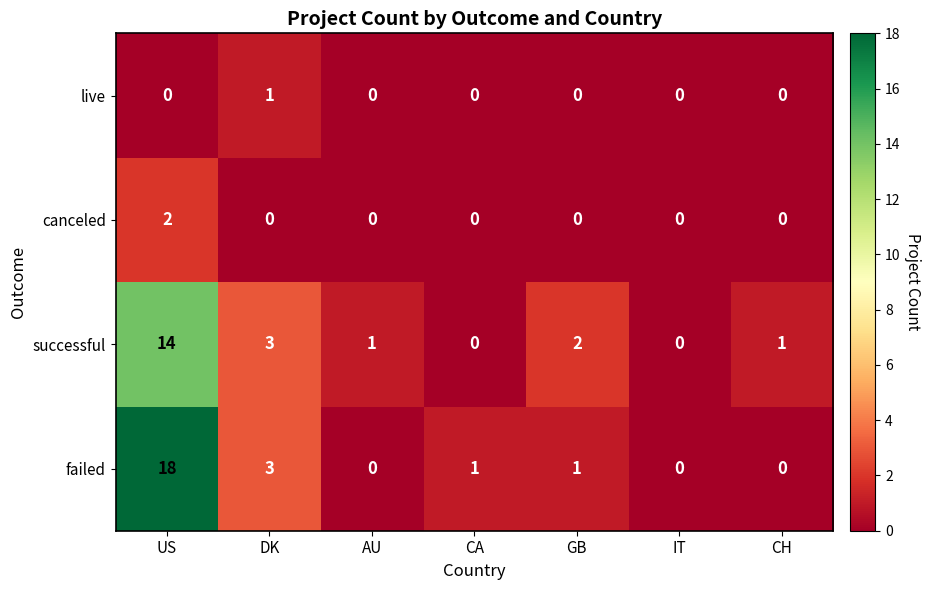

At which label does failed first exceed 1?

US